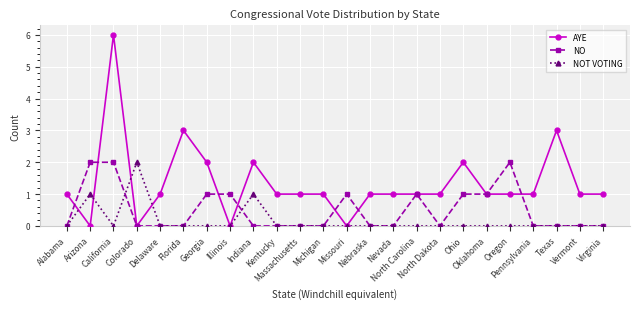

How many data points does each series have?

24